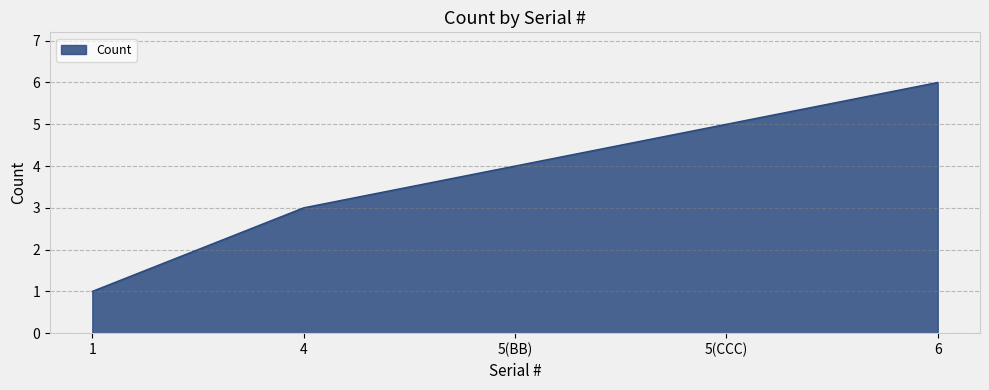

At which category does the chart reach its minimum across all series?

1